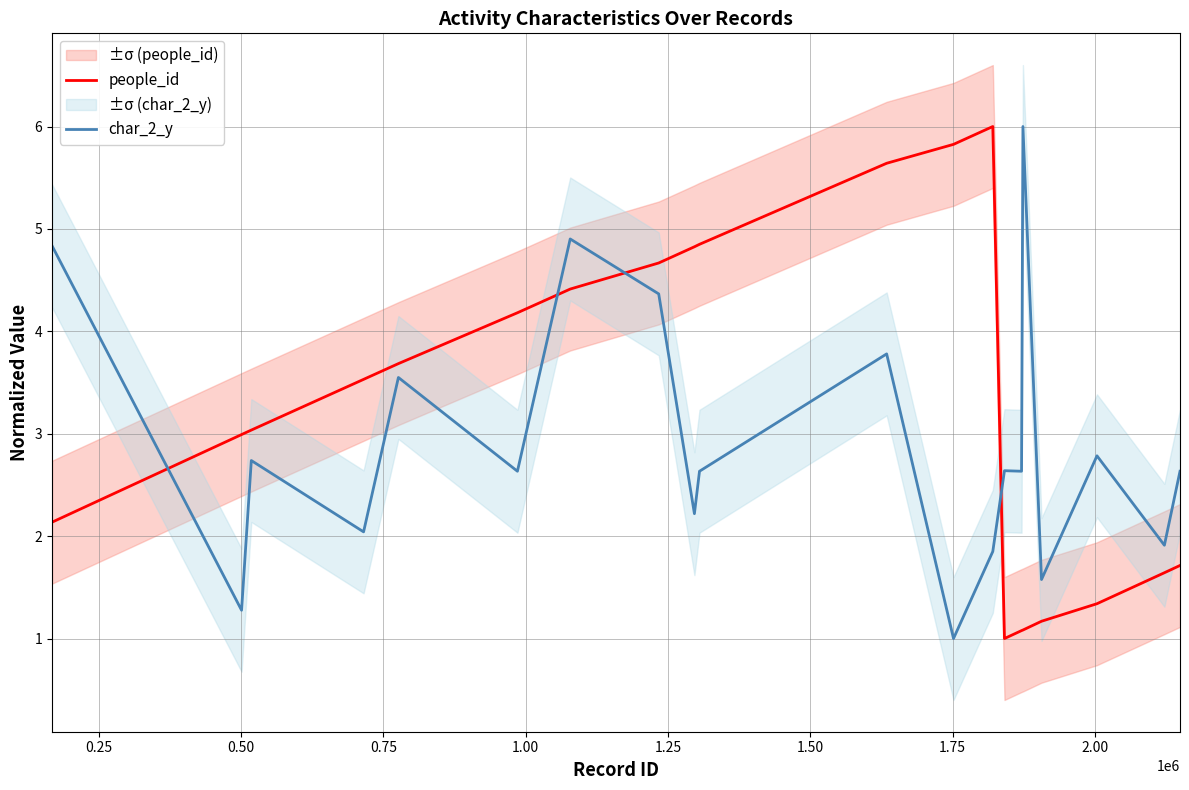

What is the maximum value for char_2_y?

6.0